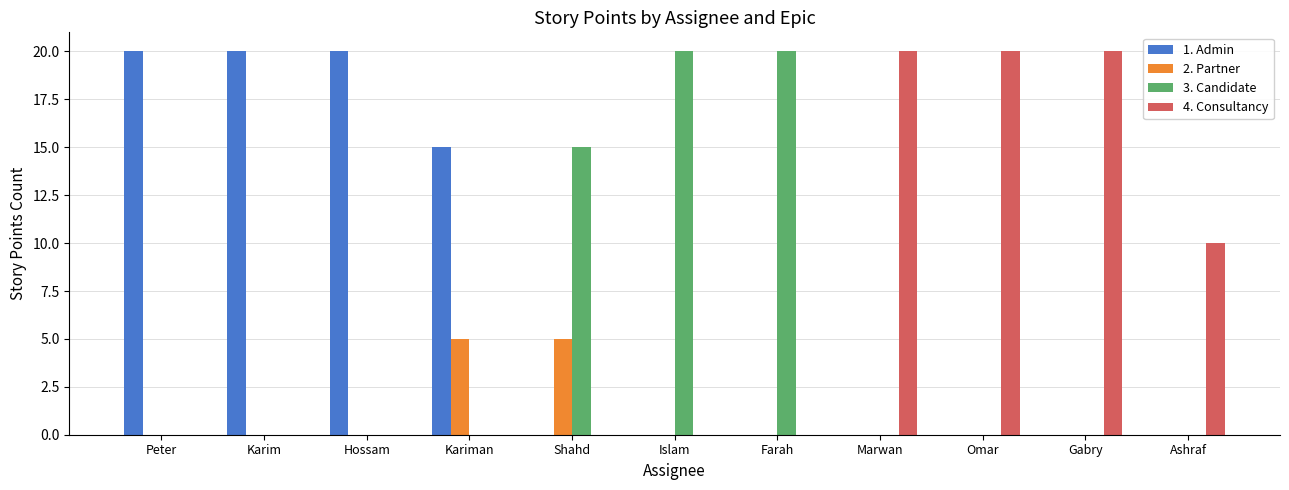

What is the sum of all 2. Partner values?

10